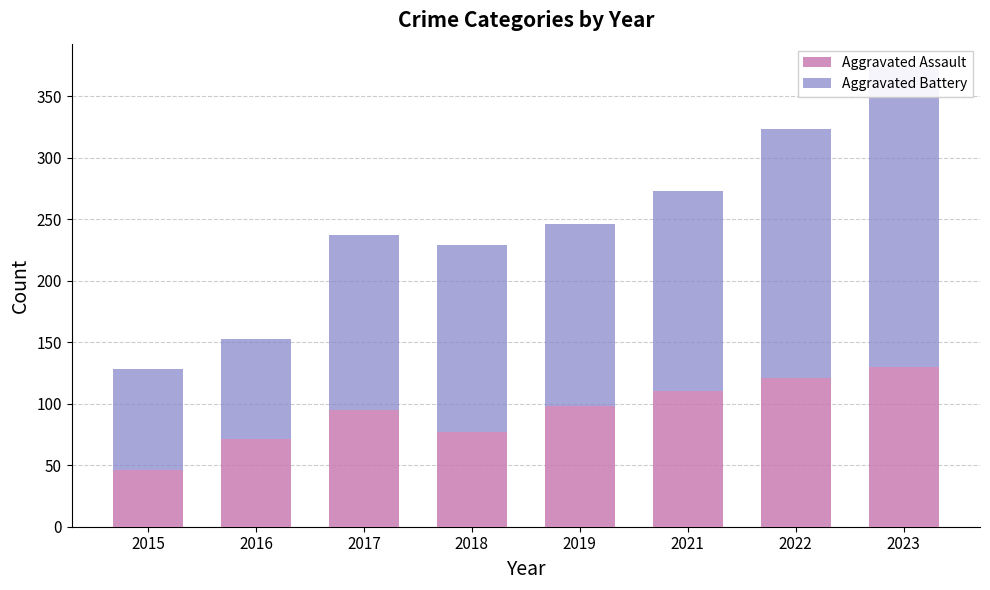

Count the number of categories in the chart.

8